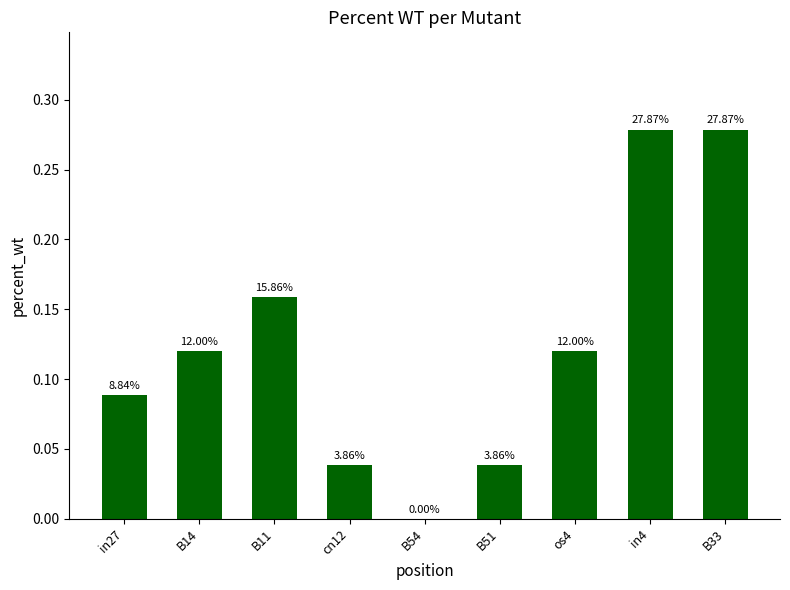

True or false: the data shows 0.1 at B14.

True